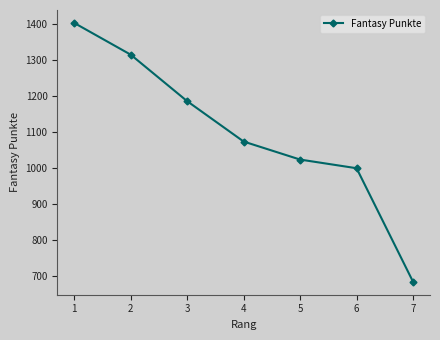

Rank the categories by value from lowest to highest.

7, 6, 5, 4, 3, 2, 1